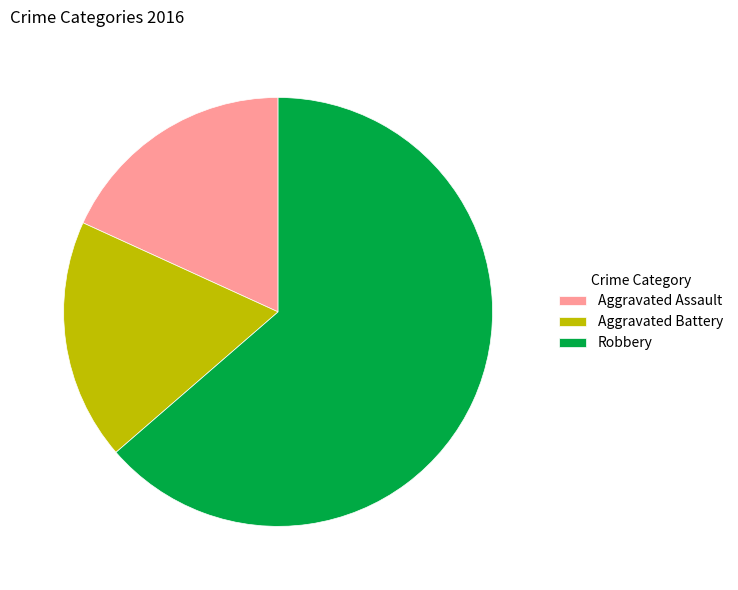

True or false: Aggravated Battery accounts for 18% of the total.

True